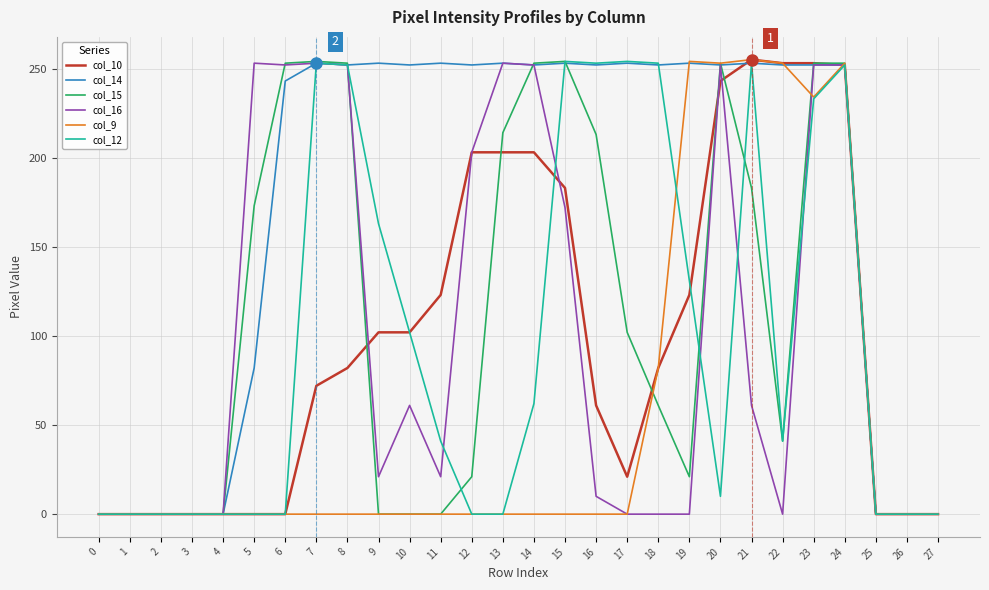

True or false: col_9 has a value of -82 at 0.

False